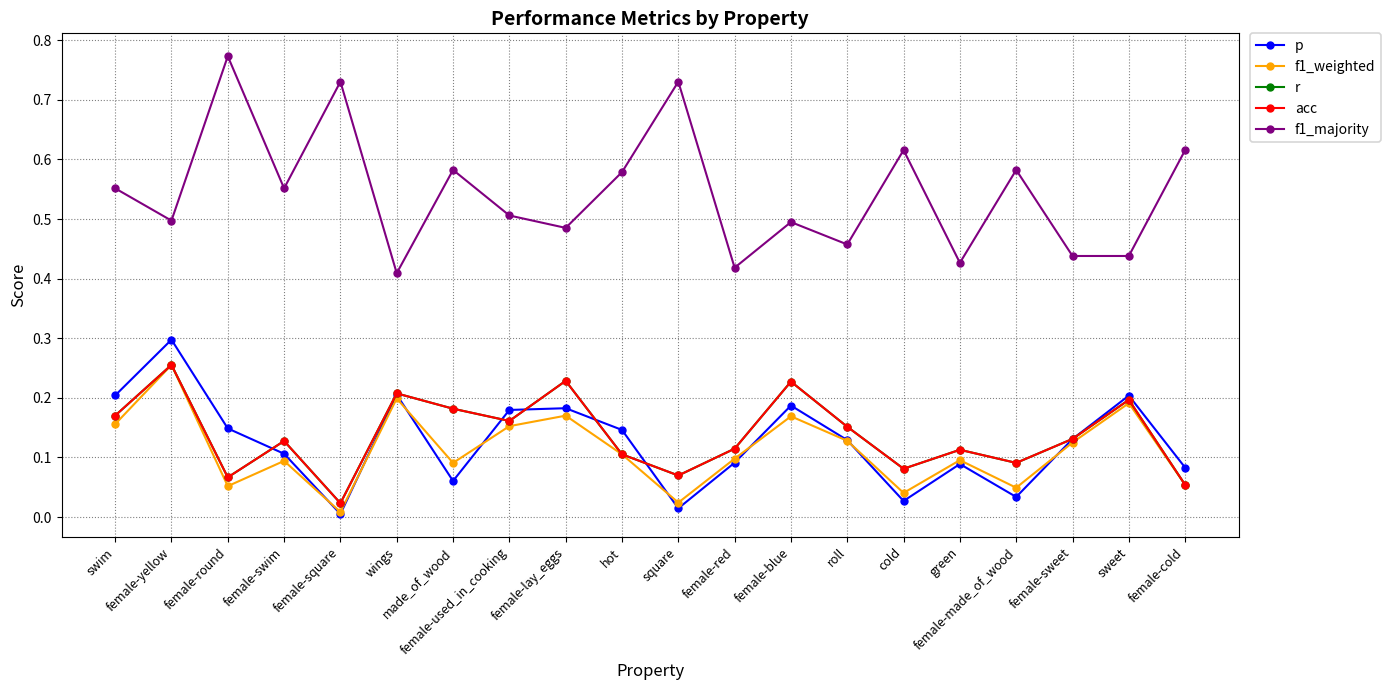

Is this an area chart (filled region under the line)?

No